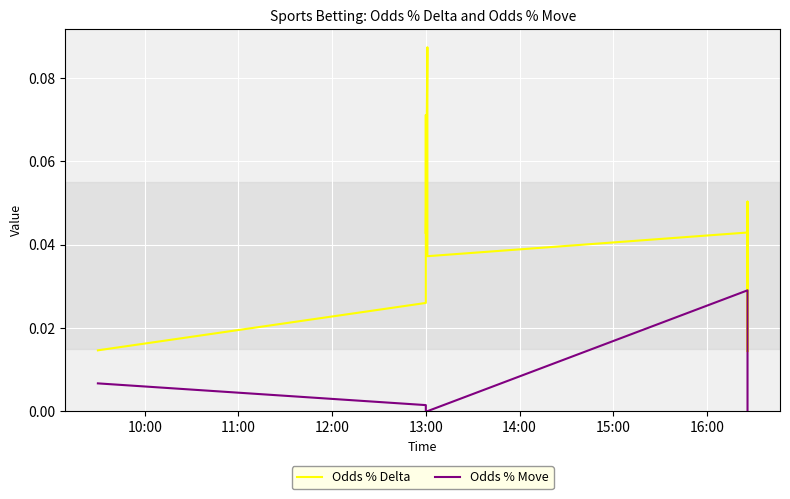

True or false: Odds % Move and Odds % Delta intersect in this chart.

True